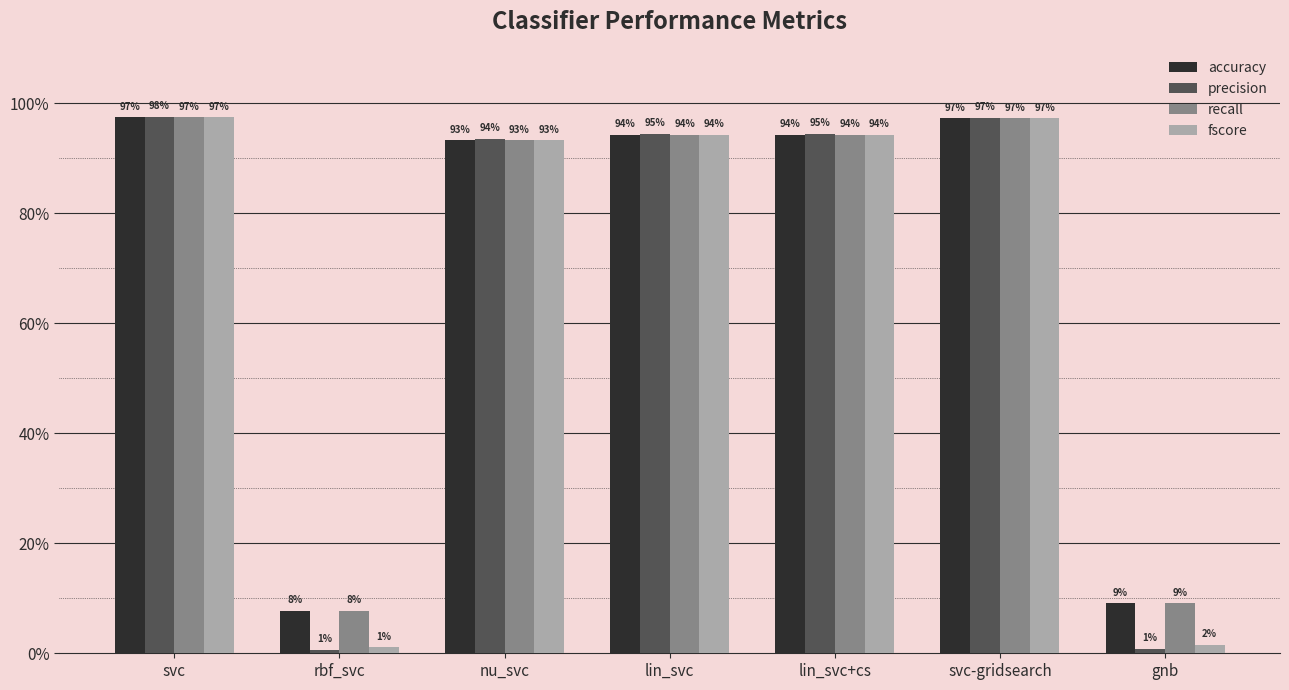

What position from the left is lin_svc?

4